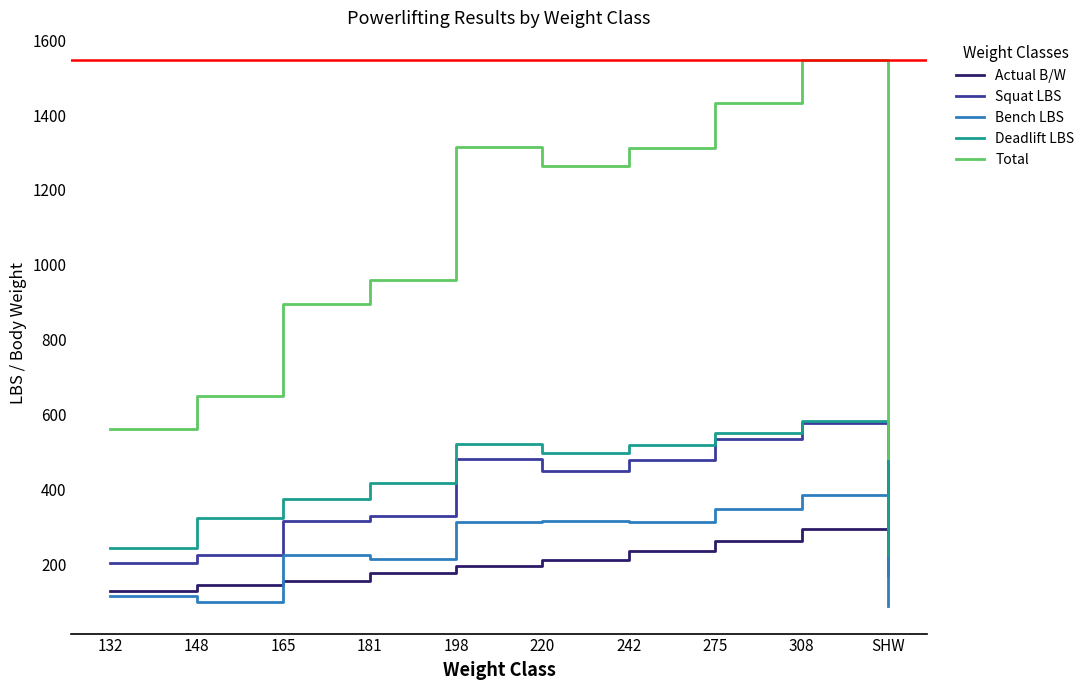

How many values in the Squat LBS series exceed 448?

5